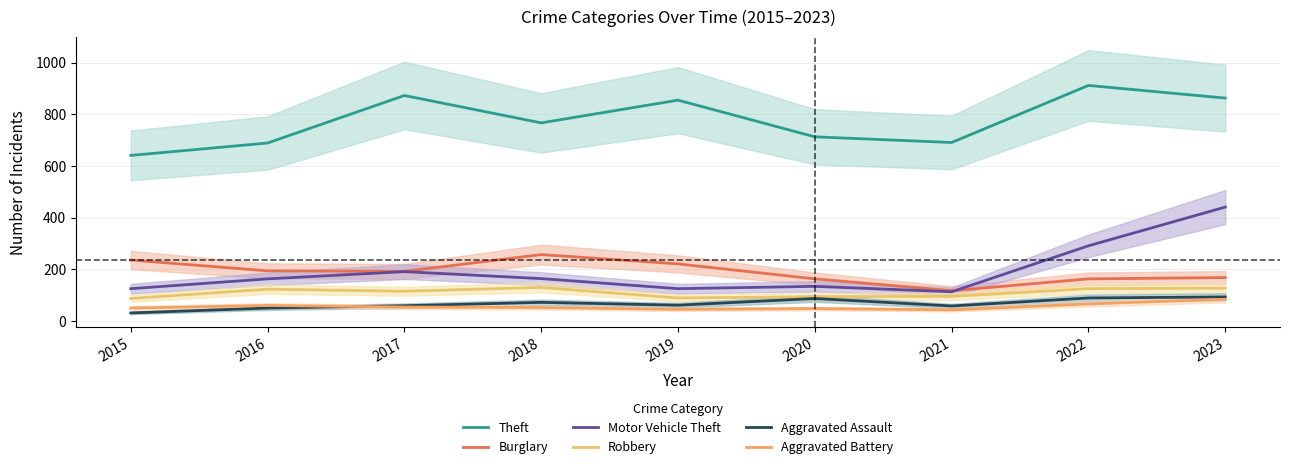

What is the value of the Motor Vehicle Theft point at the 9th from the left?

441